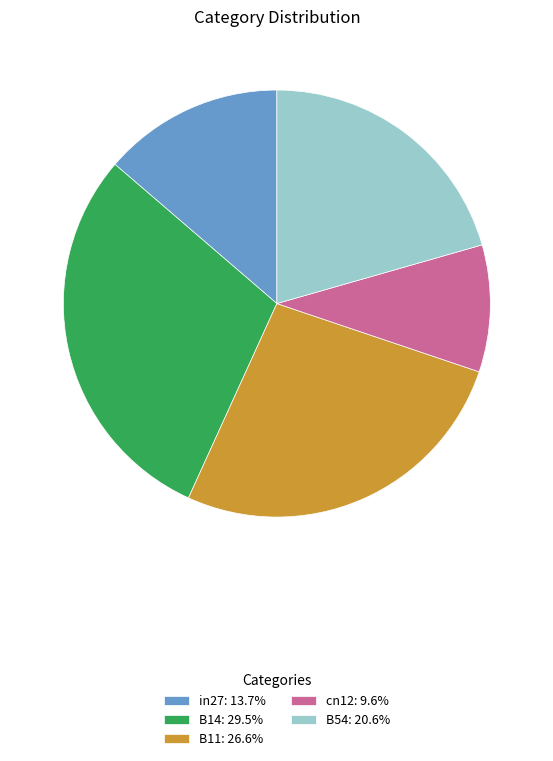

What is the largest slice in the pie chart?

B14